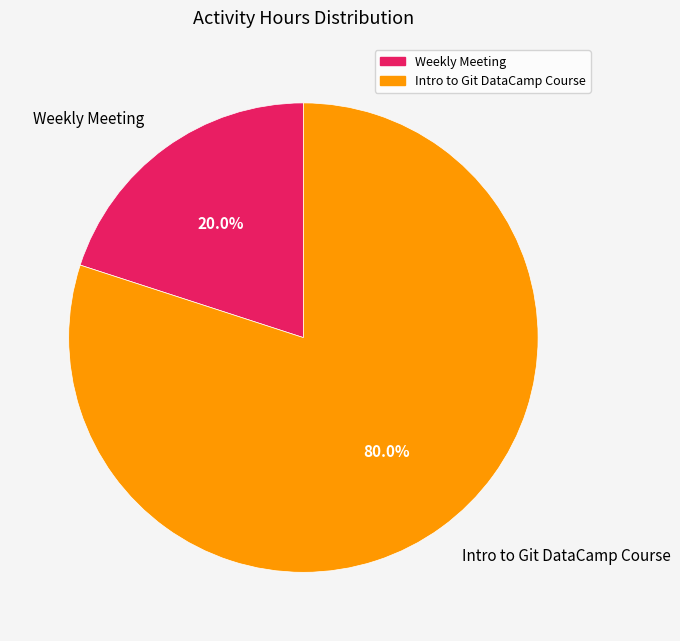

How many slices are in this pie chart?

2